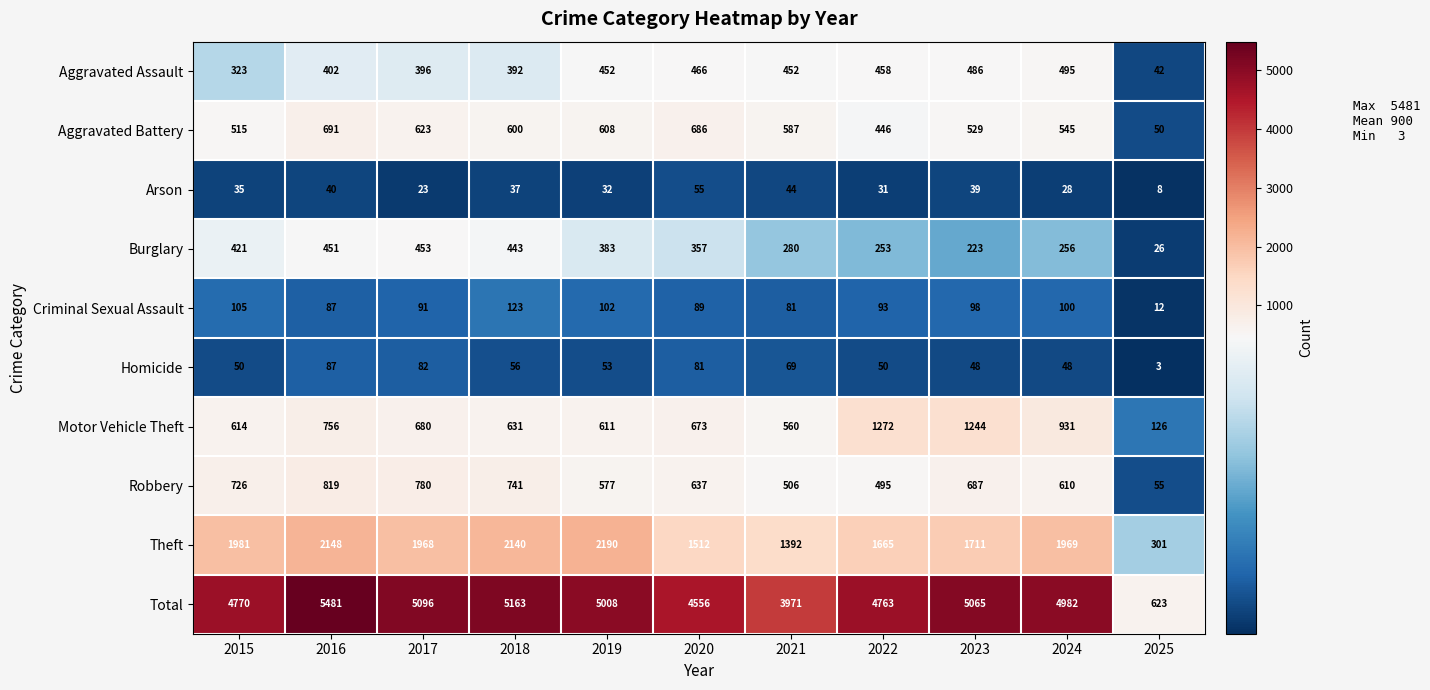

At which label does Aggravated Battery first exceed 587?

2016